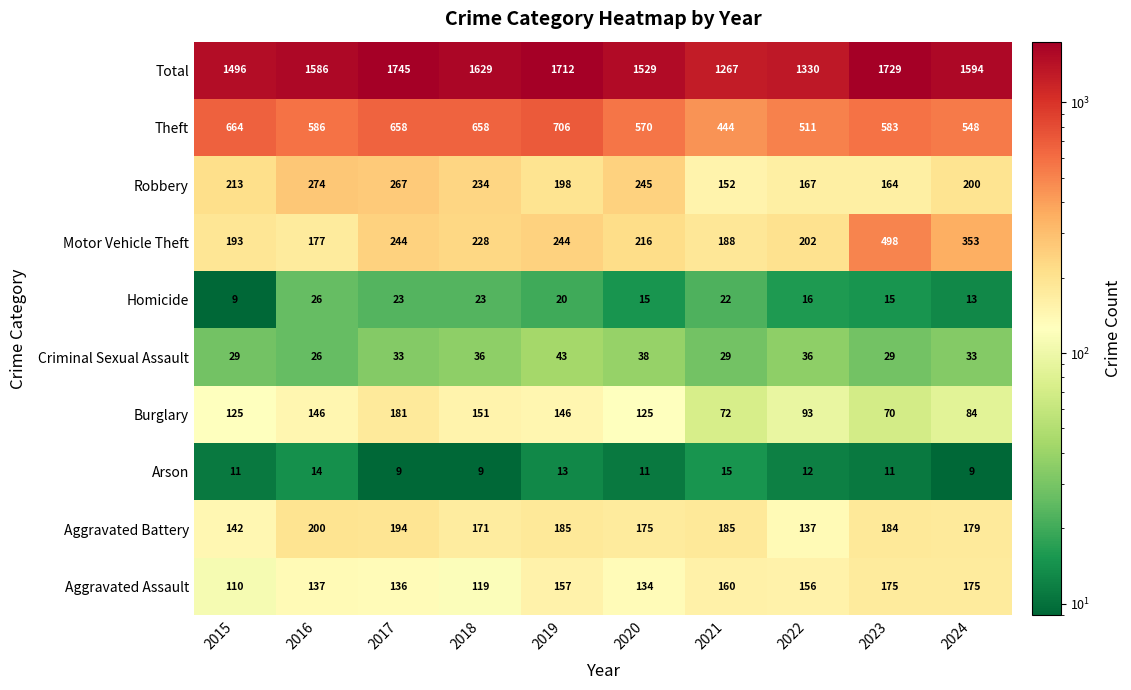

How many series are shown in this chart?

10